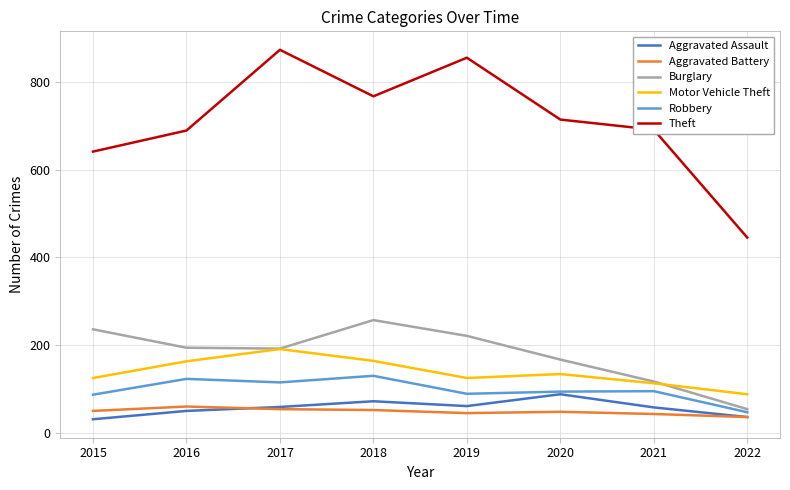

Count the number of data series in this chart.

6